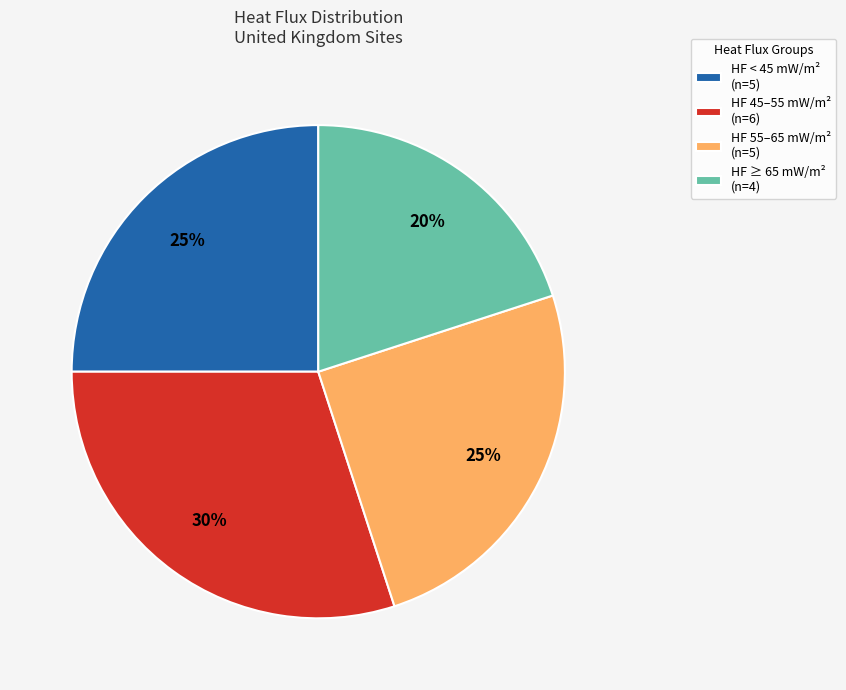

The HF 45–55 mW/m² (n=6) slice represents 30% of the pie. True or false?

True